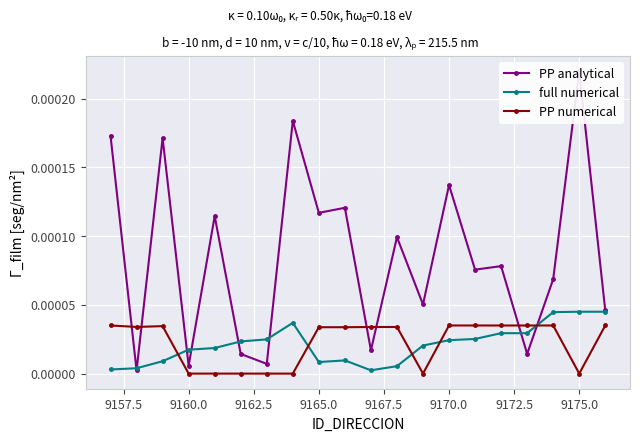

After their last crossing, which series has the higher values: PP numerical or full numerical?

full numerical